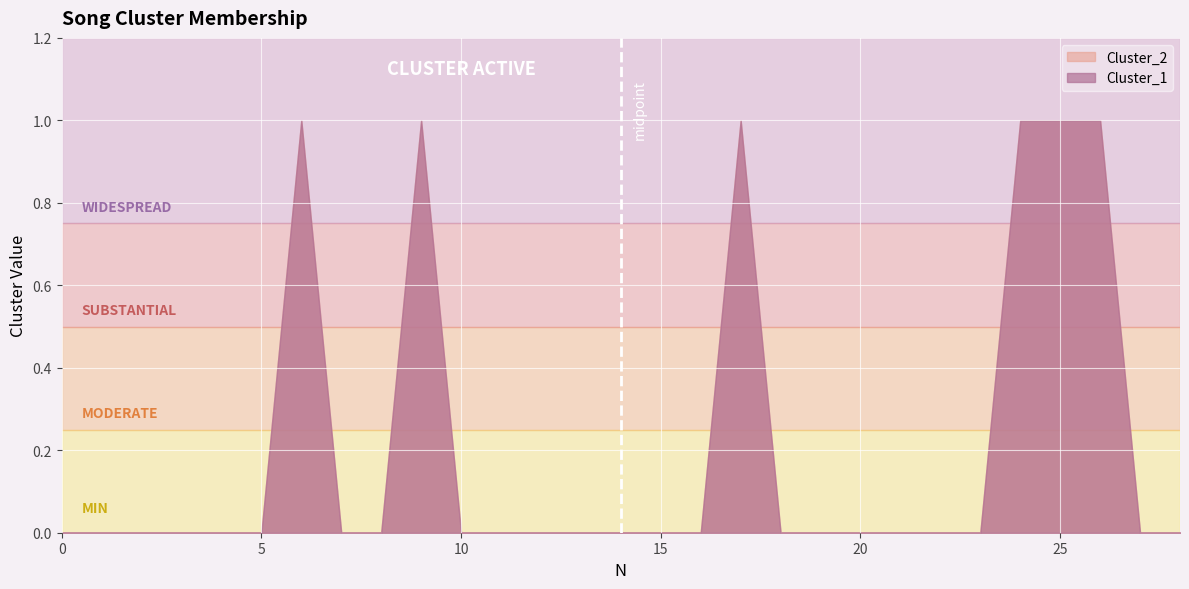

True or false: Cluster_1 and Cluster_2 intersect in this chart.

False